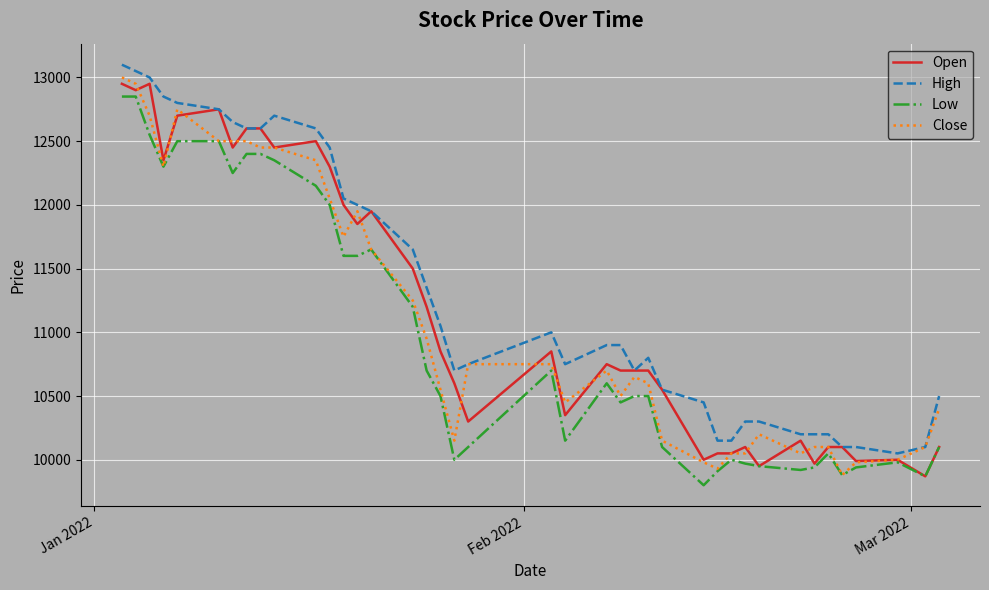

Rank the series by their average value, from lowest to highest.

Low, Close, Open, High